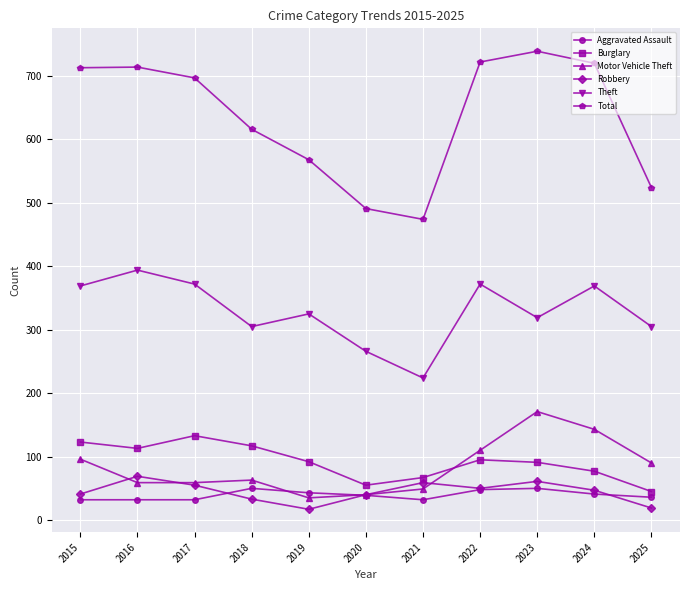

At which label does Total first exceed 697?

2015